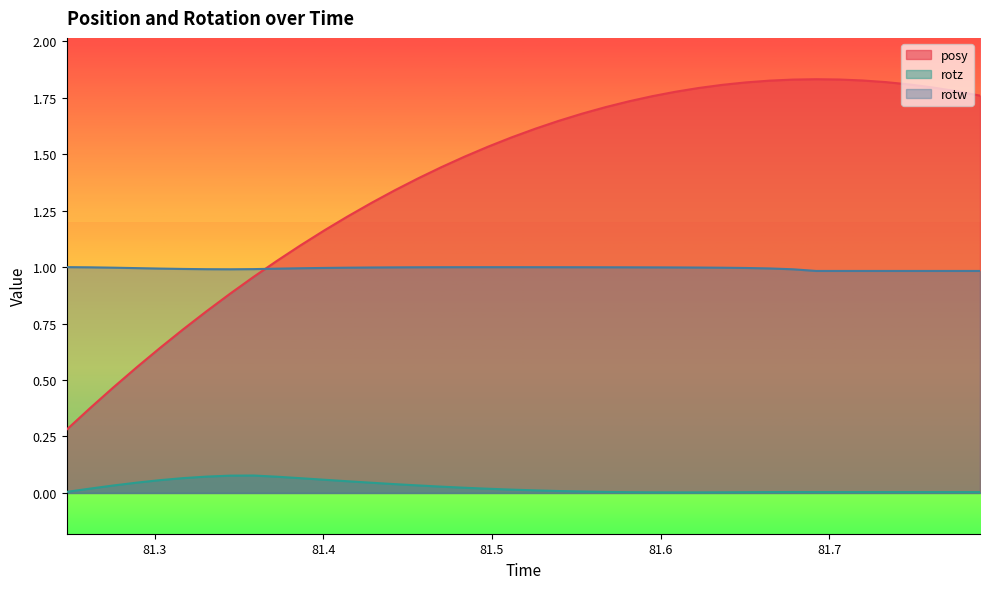

True or false: rotz and posy cross at least once.

False